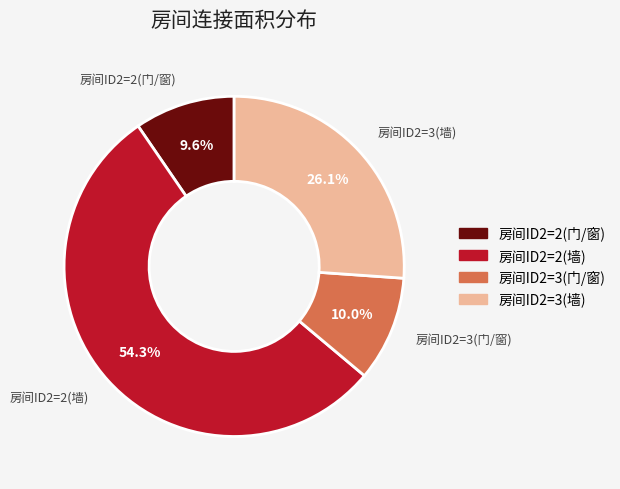

Is 房间ID2=2(墙) the majority of the pie?

Yes